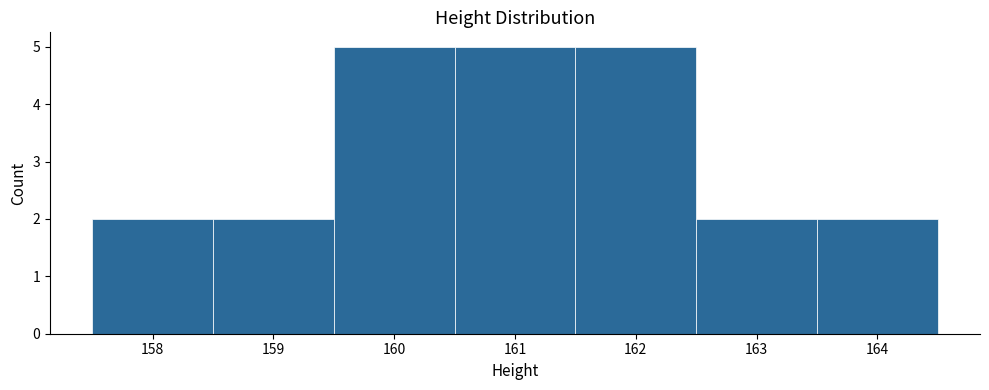

Reading left to right, transcribe this chart: for each bar, give the range it covers on the x-axis and its height. The values are not printed on the chart, so give them approximately, as read against the axis.

157.5 to 158.5: 2
158.5 to 159.5: 2
159.5 to 160.5: 5
160.5 to 161.5: 5
161.5 to 162.5: 5
162.5 to 163.5: 2
163.5 to 164.5: 2